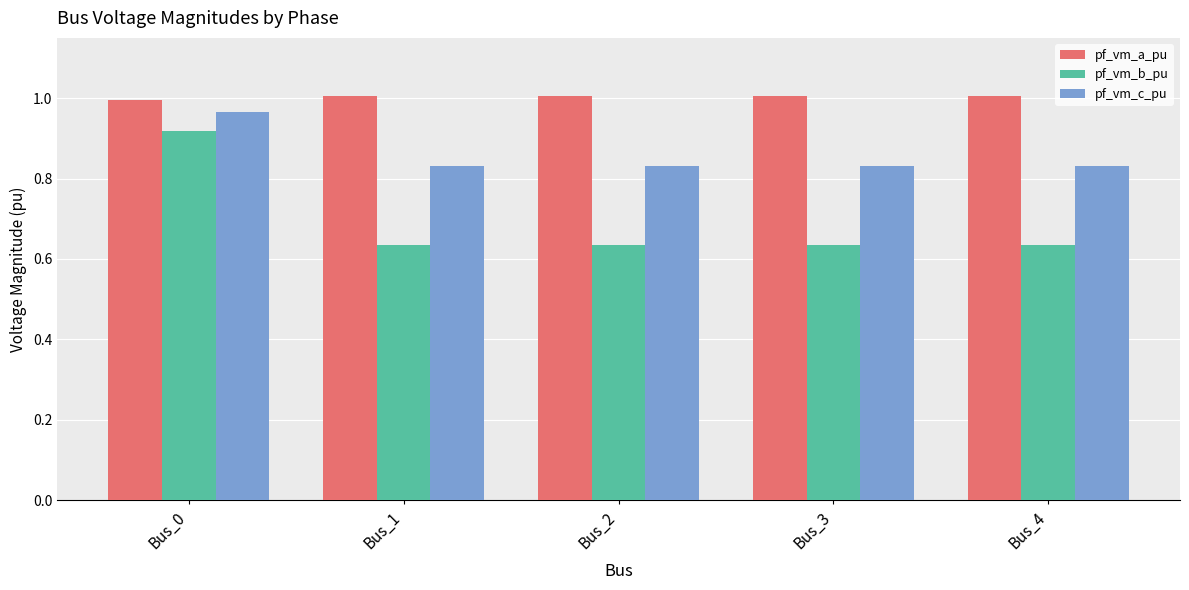

Count the number of categories in the chart.

5